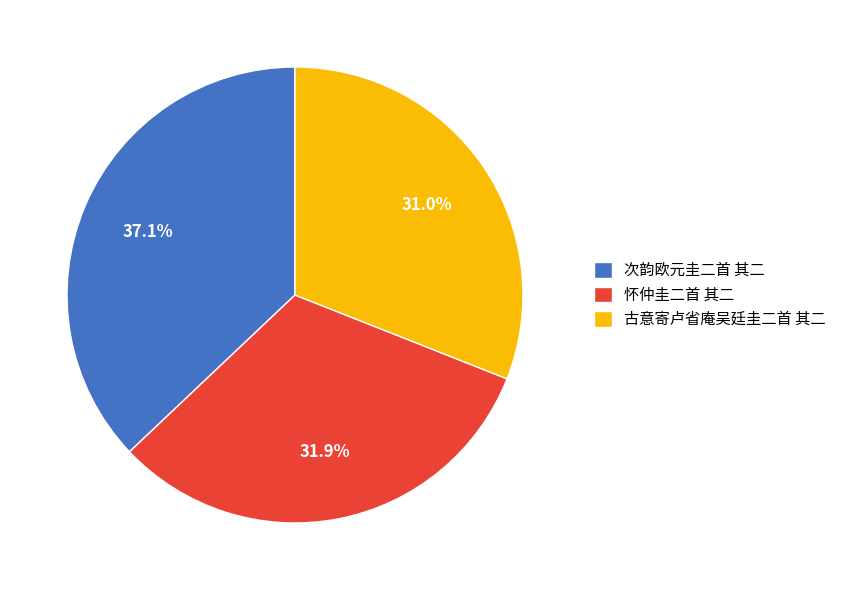

To the nearest percent, what is the difference between the largest and smallest slice percentages?

6%